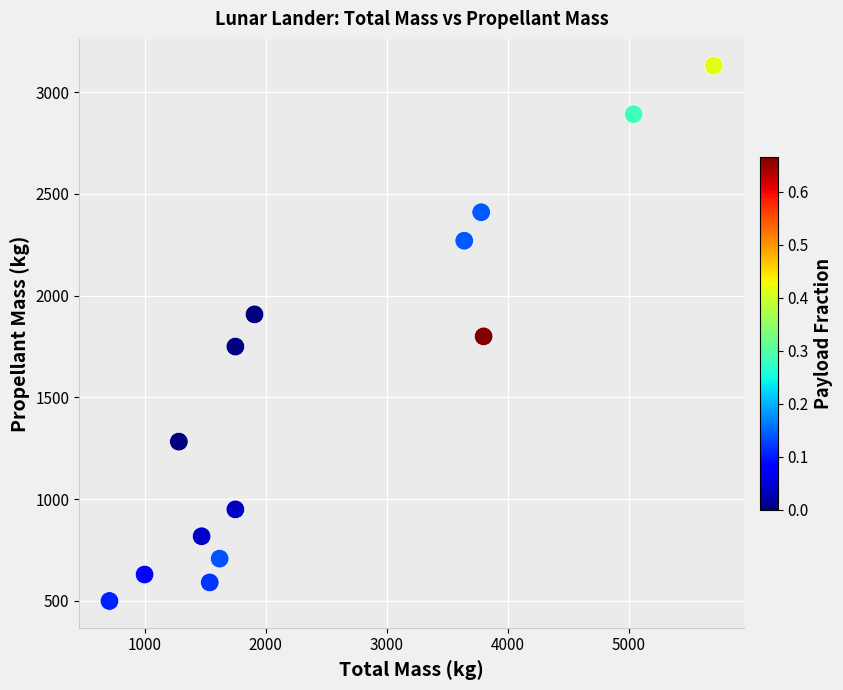

What is the range of Y values (max minus min)?

2630.0